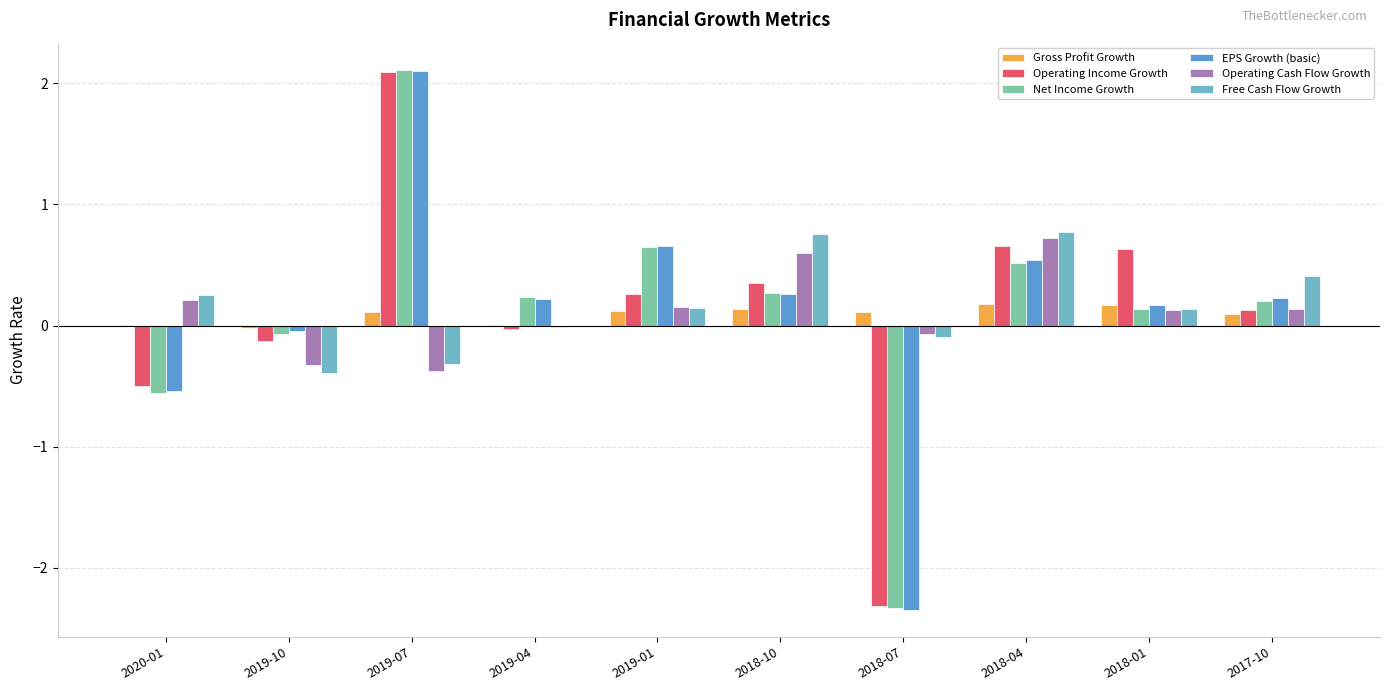

Are the bars horizontal?

No